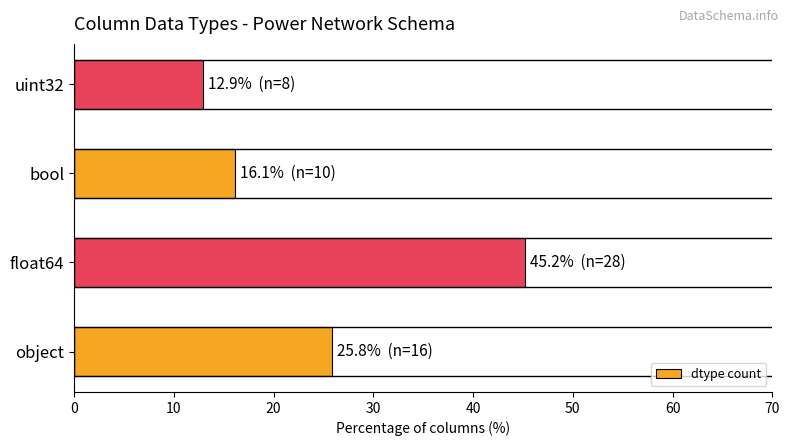

The value at float64 is 45.2. True or false?

True